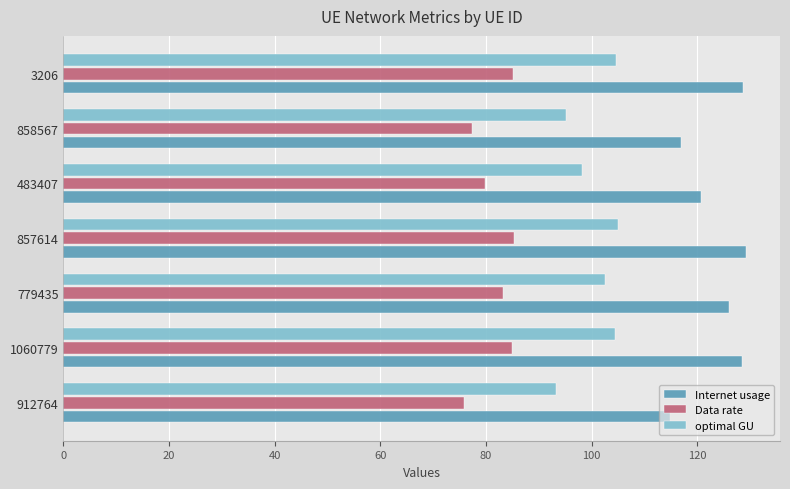

What is the average value of the optimal GU series?

100.5